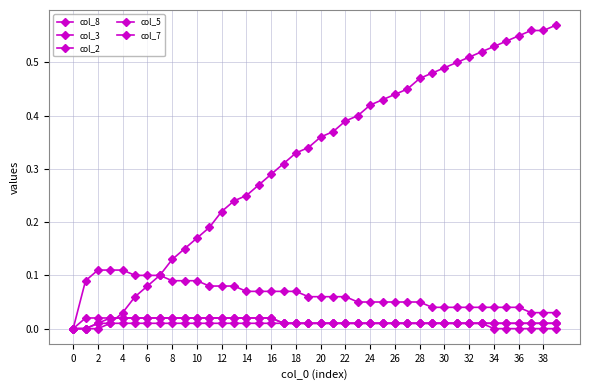

Count the number of data series in this chart.

5